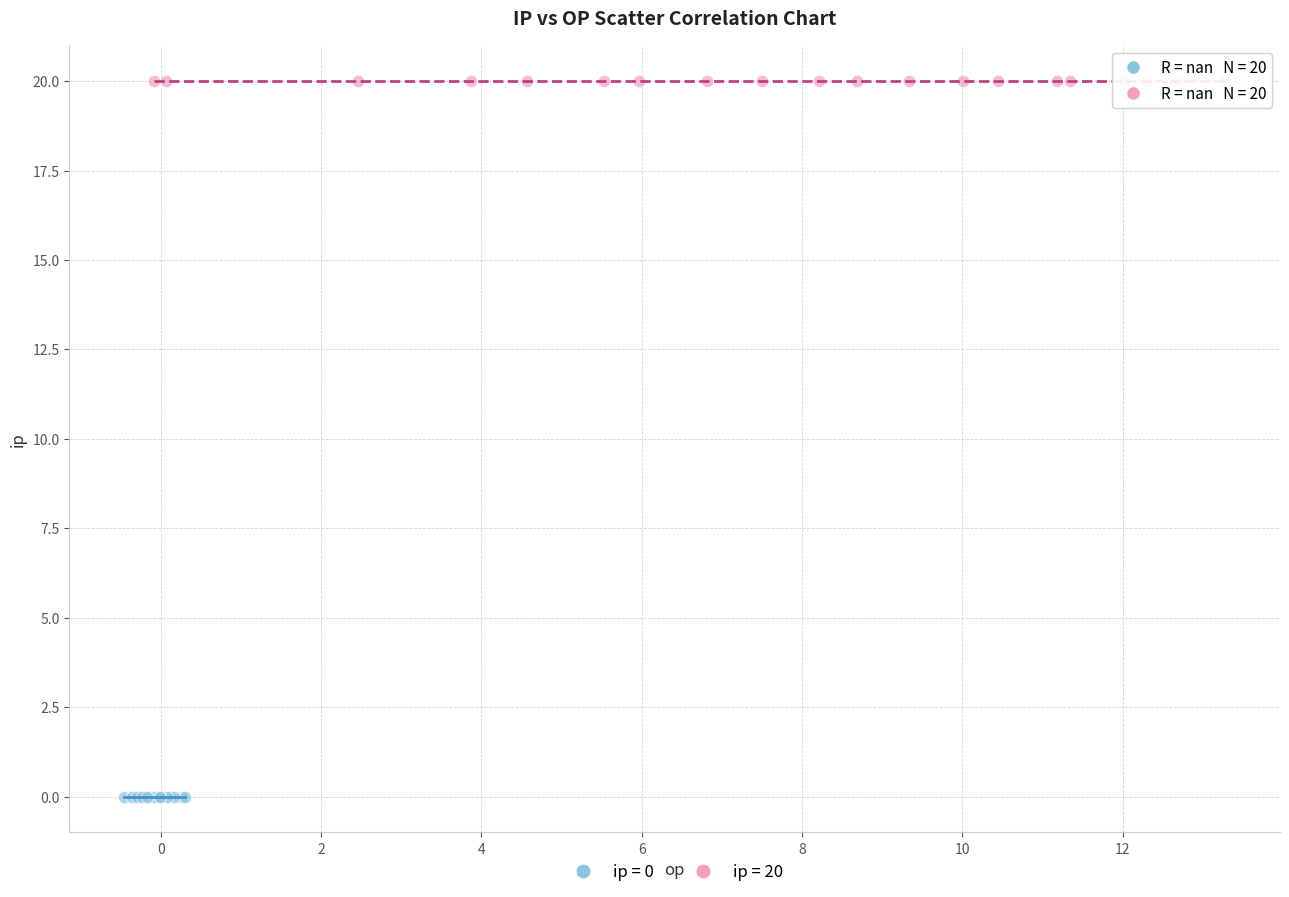

Which series contains the highest Y value?

ip = 20